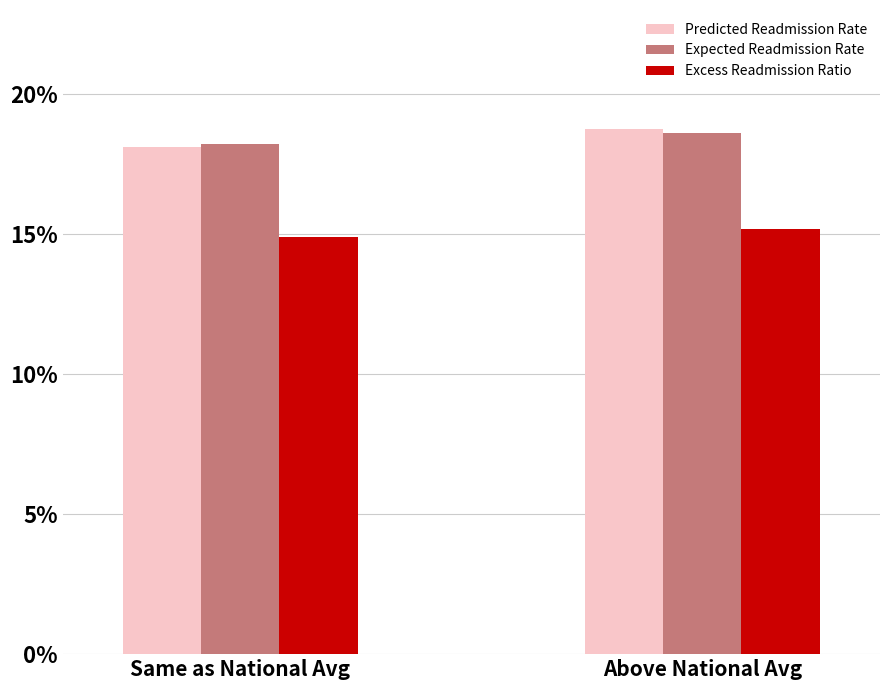

What is the label of the 2nd bar from the left?

Above National Avg